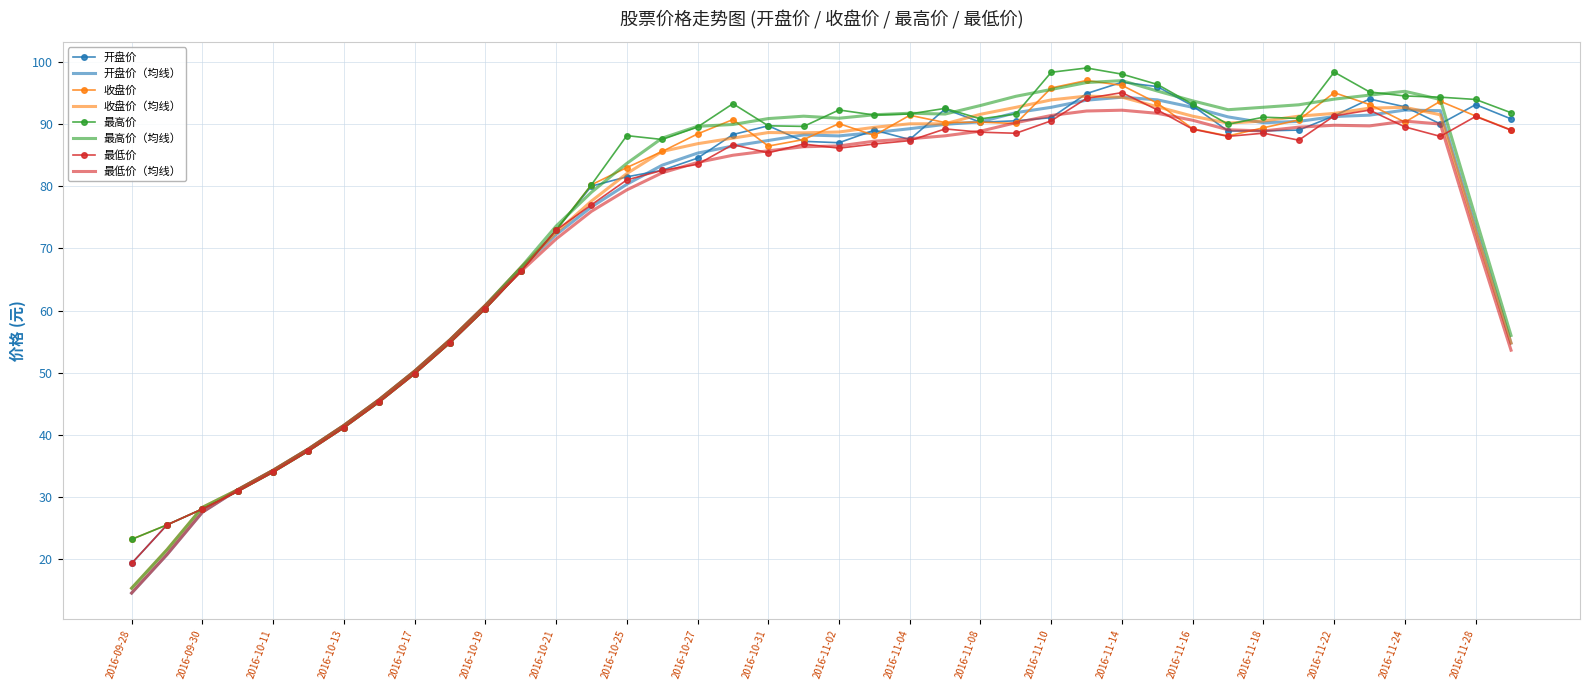

What are all the series names shown in the legend?

开盘价, 开盘价（均线）, 收盘价, 收盘价（均线）, 最高价, 最高价（均线）, 最低价, 最低价（均线）